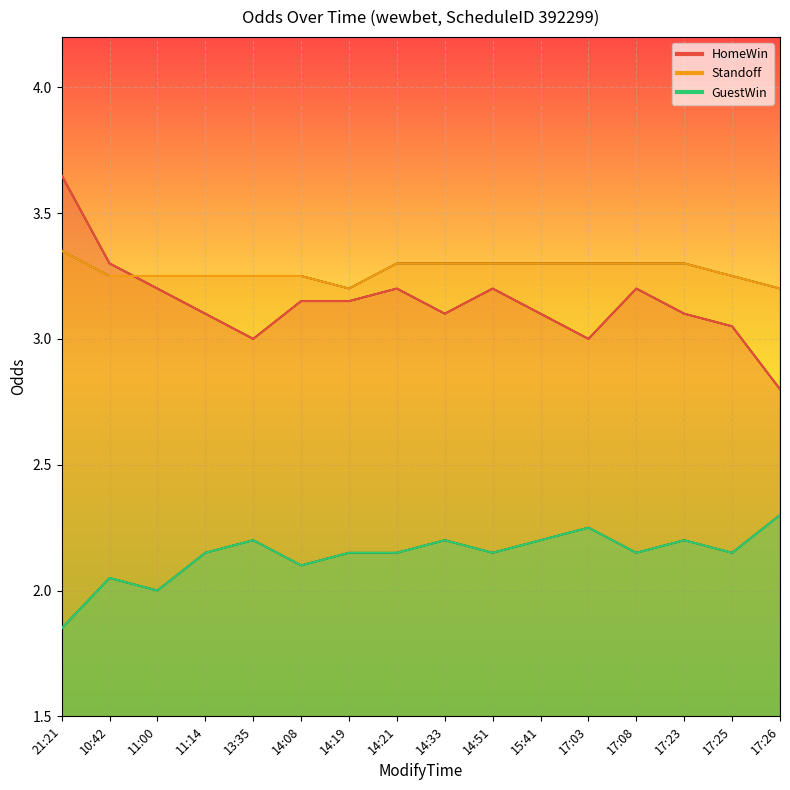

Reading right to left, what are all the values shown in this chart?

HomeWin: 2.8	3.0	3.1	3.2	3.0	3.1	3.2	3.1	3.2	3.1	3.1	3.0	3.1	3.2	3.3	3.6
Standoff: 3.2	3.2	3.3	3.3	3.3	3.3	3.3	3.3	3.3	3.2	3.2	3.2	3.2	3.2	3.2	3.4
GuestWin: 2.3	2.1	2.2	2.1	2.2	2.2	2.1	2.2	2.1	2.1	2.1	2.2	2.1	2.0	2.0	1.9